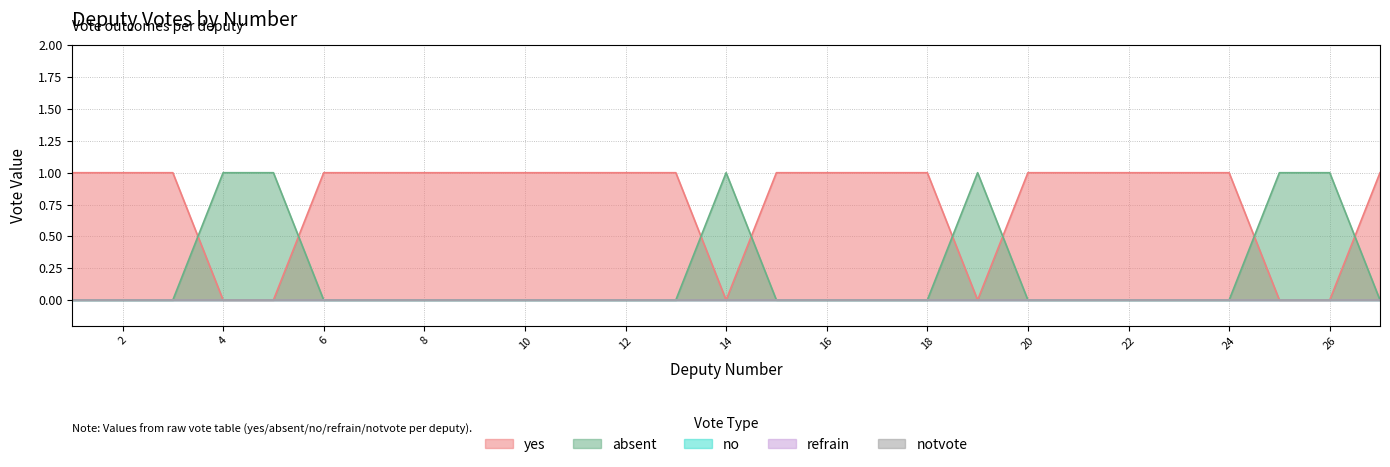

Is the value of notvote at 8 greater than the value of no at 21?

No